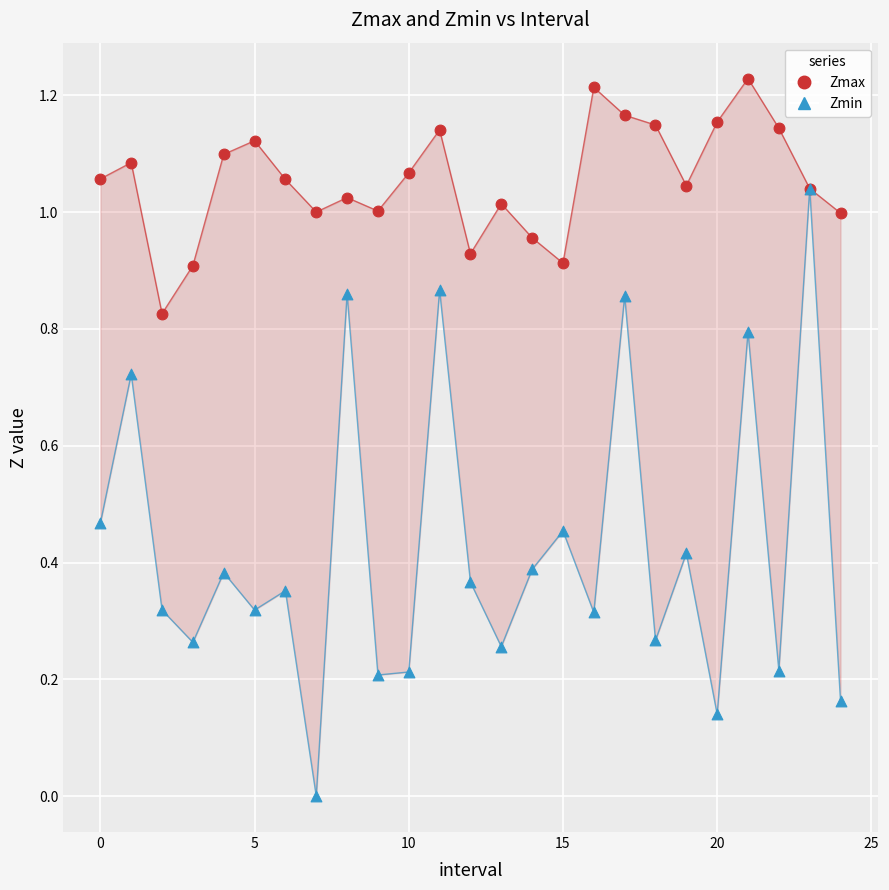

What are all the series names shown in the legend?

Zmax, Zmin